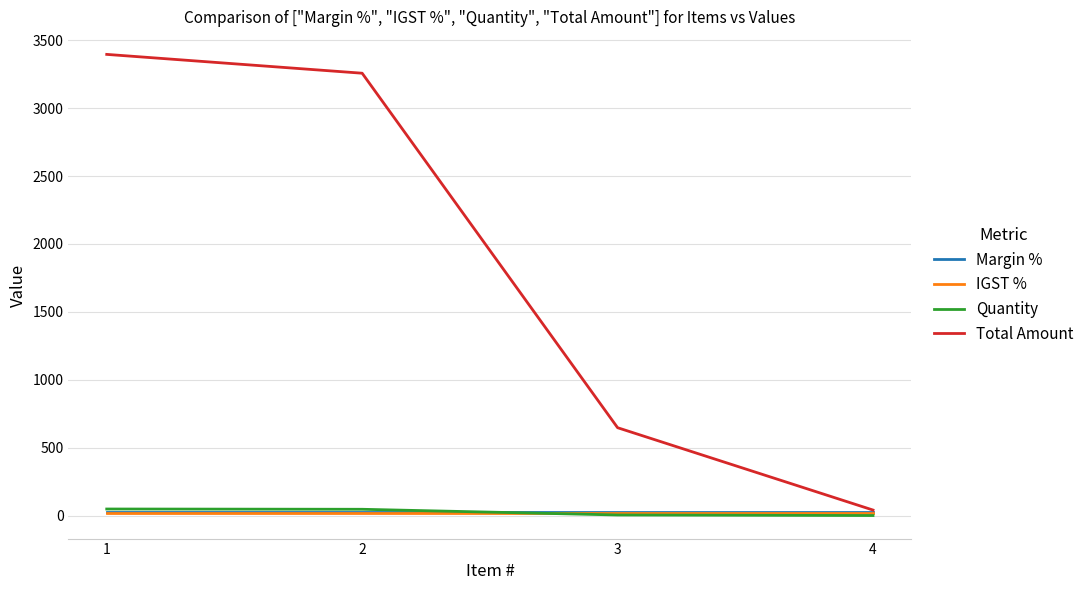

What is the minimum value shown in the chart?

1.0